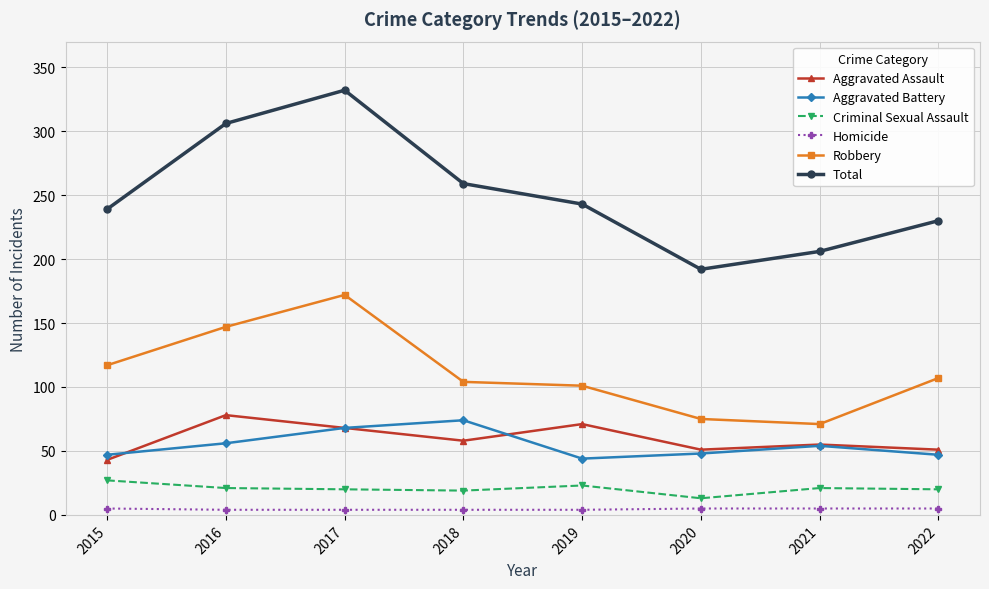

What are all the series names shown in the legend?

Aggravated Assault, Aggravated Battery, Criminal Sexual Assault, Homicide, Robbery, Total